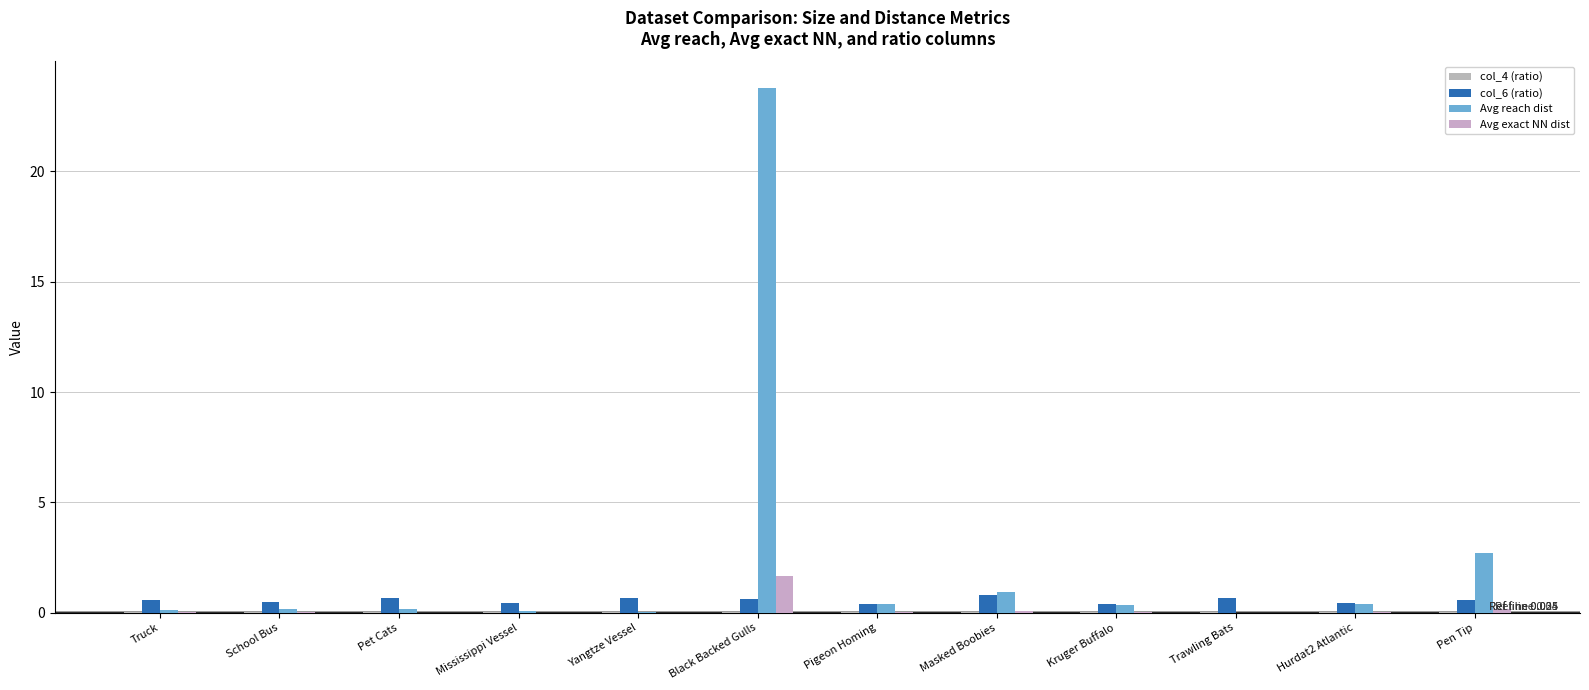

What is the spread (max minus min) of values at Trawling Bats?

0.7